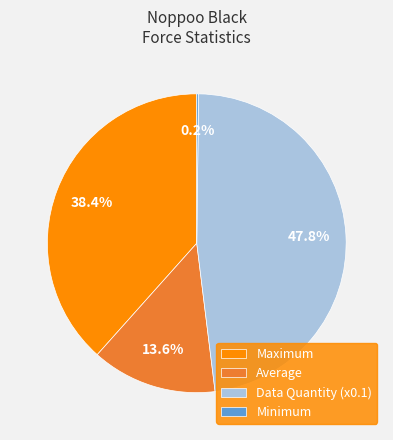

Do Data Quantity (x0.1) and Average together represent more than half of the pie?

Yes